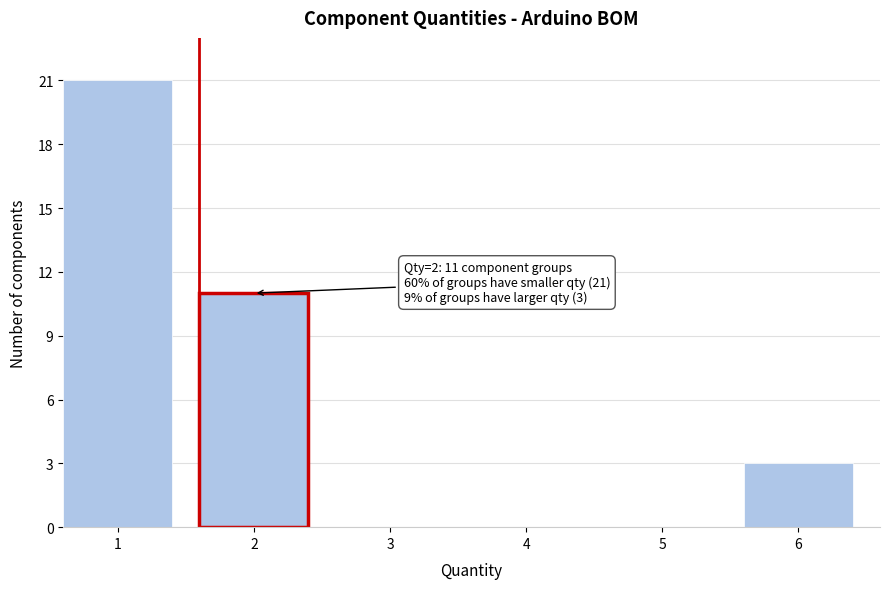

Reading right to left, what are all the values shown in this chart?

6=3	5=0	4=0	3=0	2=11	1=21